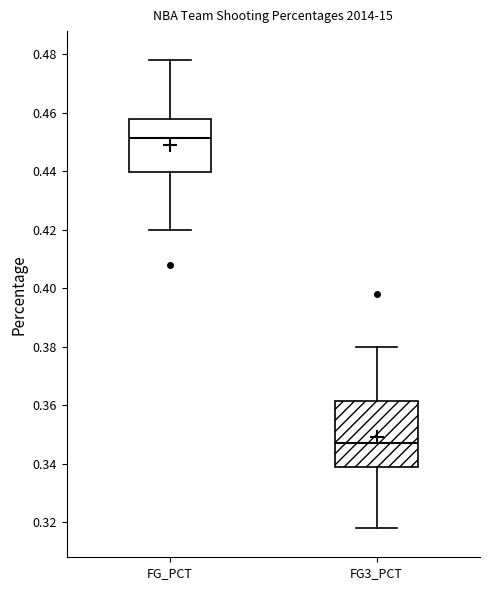

Which box's median line is the highest?

FG_PCT